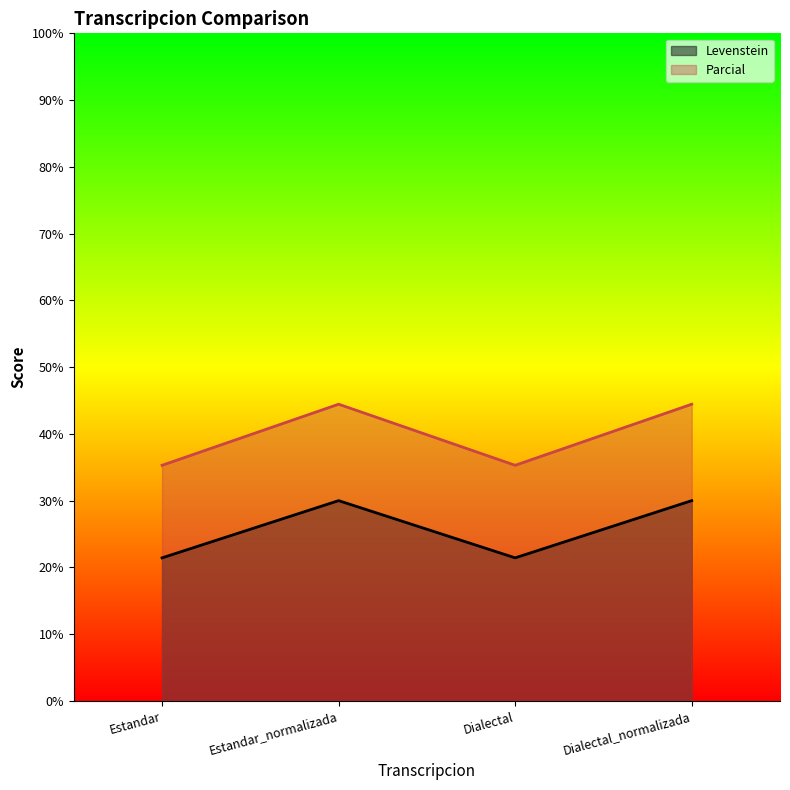

Which series changed the most between Estandar and Dialectal?

Levenstein